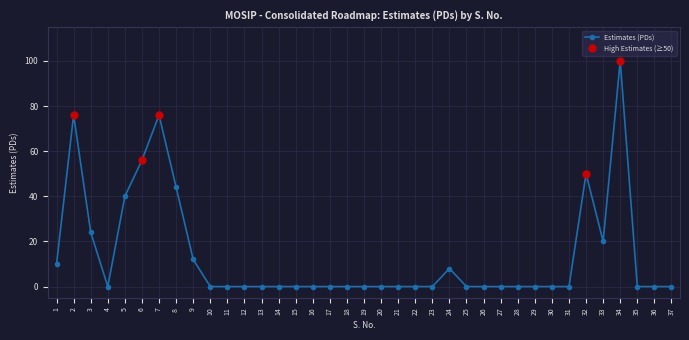

Reading left to right, list all the values displayed in this chart.

10	76	24	0	40	56	76	44	12	0	0	0	0	0	0	0	0	0	0	0	0	0	0	8	0	0	0	0	0	0	0	50	20	100	0	0	0